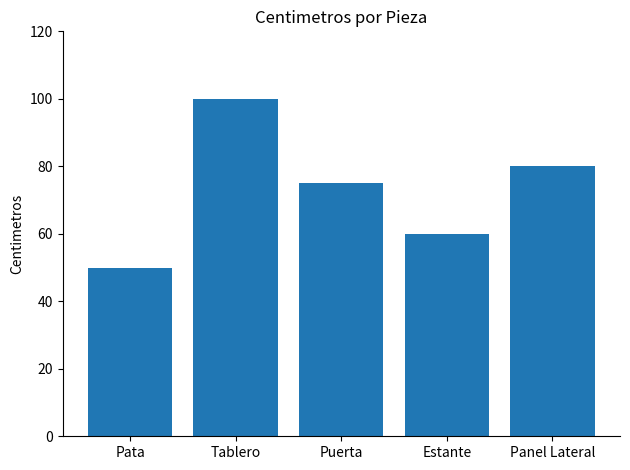

The chart shows a value of 80 at Panel Lateral. True or false?

True